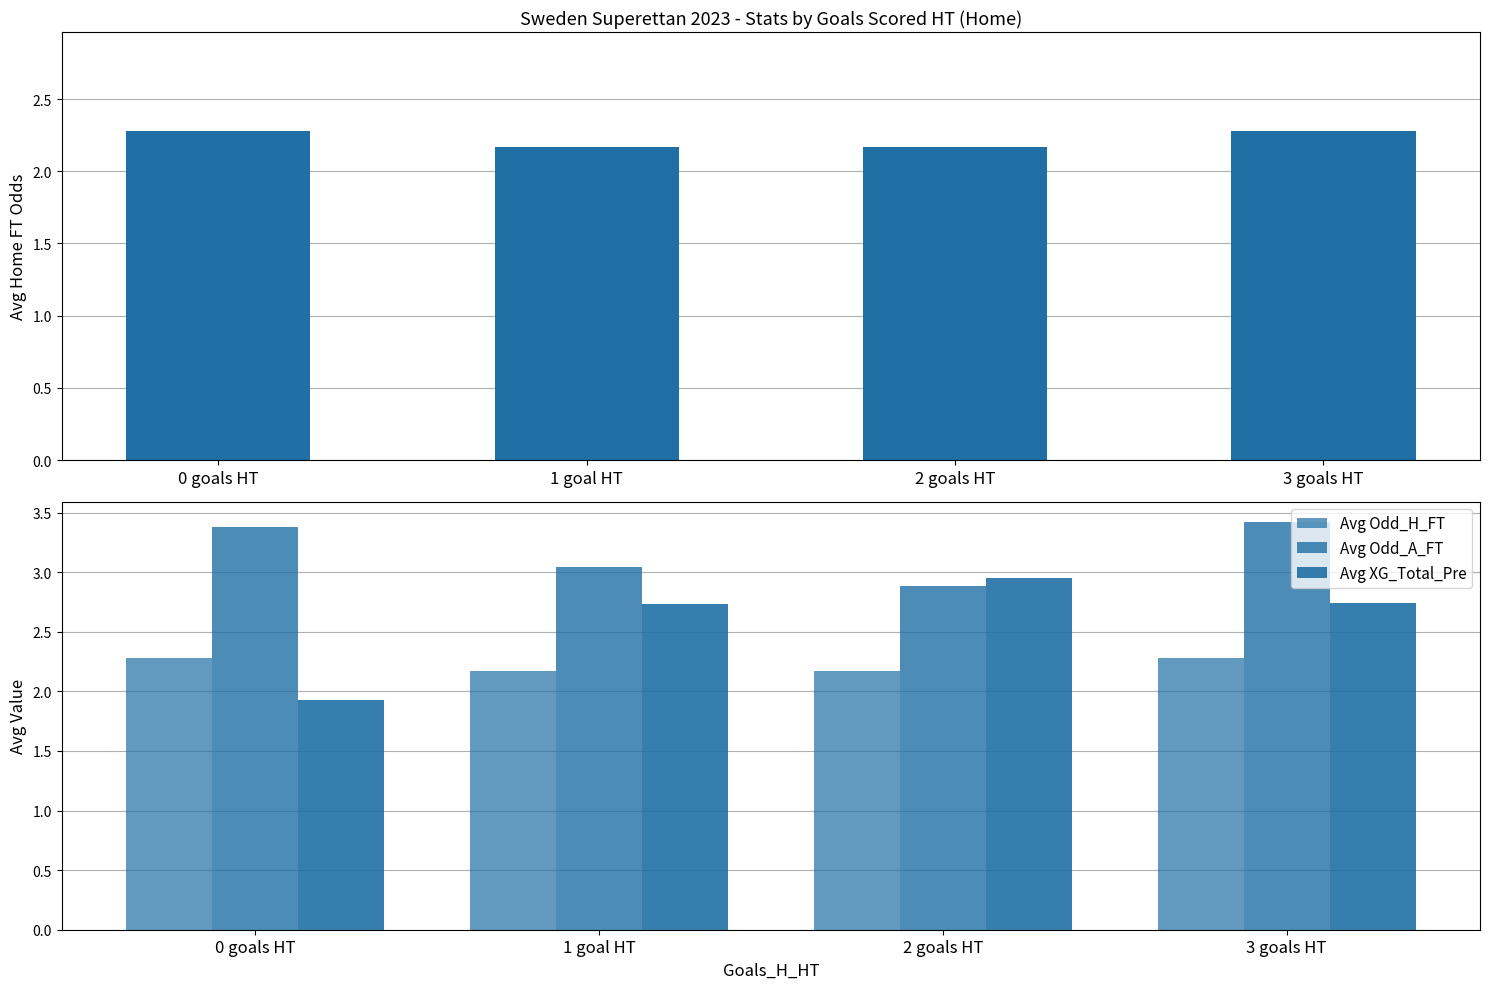

How many data points does each series have?

4